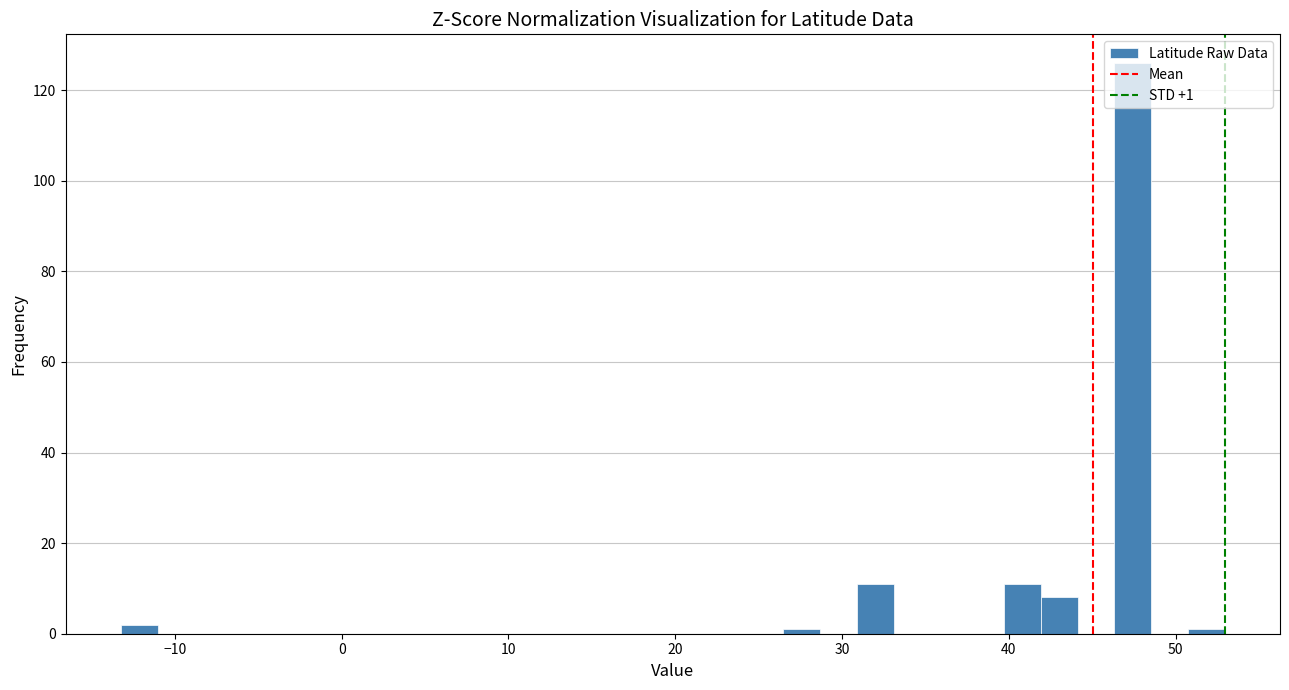

Around what value on the x-axis is the tallest bar? Give the approximate position of its centre, as read against the axis.

47